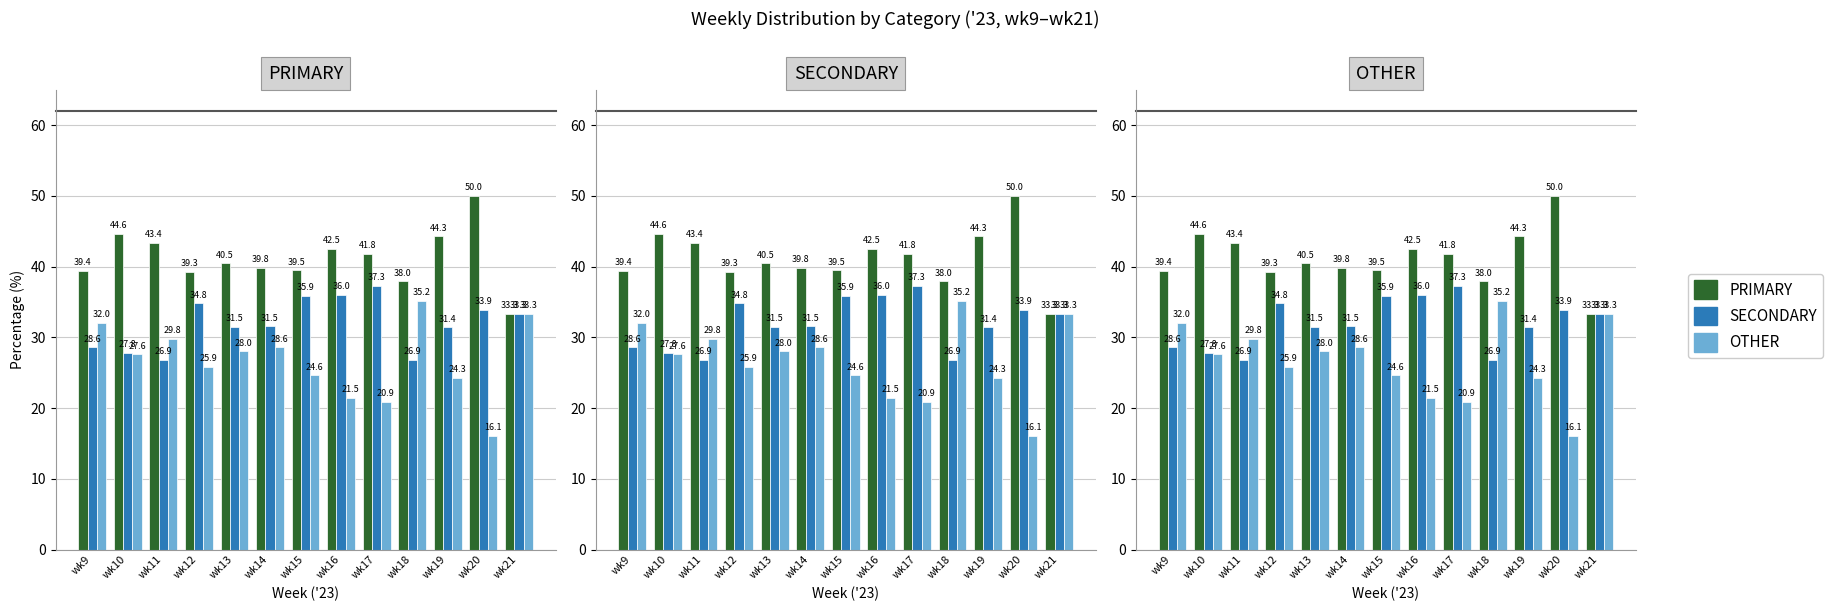

The SECONDARY series shows 31.5 at wk13. True or false?

True